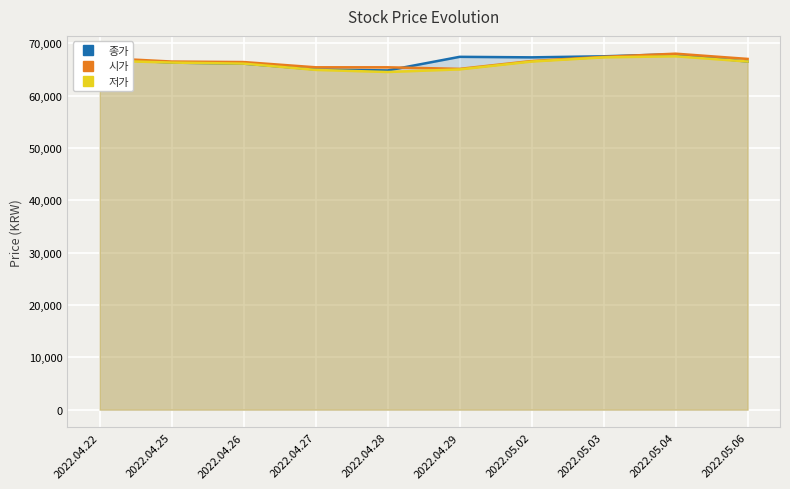

Reading left to right, list all the values displayed in this chart.

종가: 67000	66300	66100	65000	64800	67400	67300	67500	67900	66500
시가: 67200	66500	66400	65400	65400	65100	66600	67400	68000	67000
저가: 66700	66300	66100	64900	64500	65000	66500	67300	67500	66500